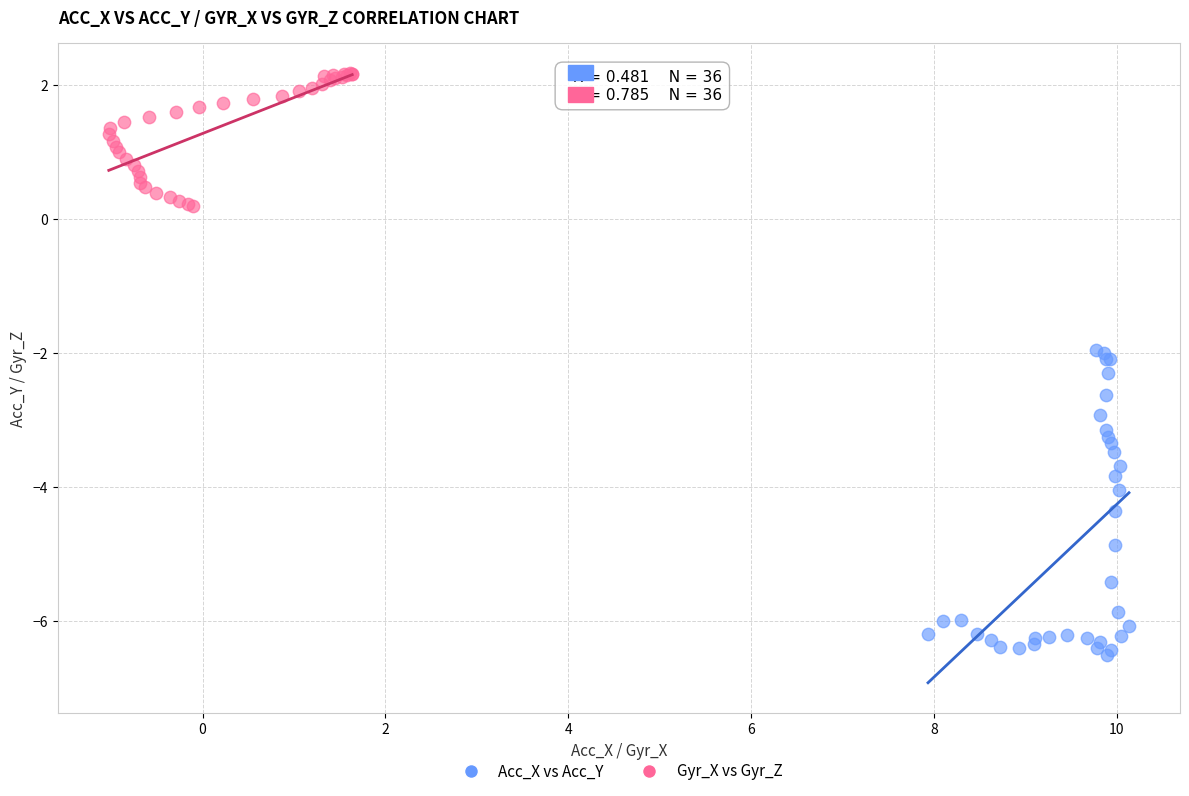

Which series has the largest Y range (max minus min)?

Acc_X vs Acc_Y